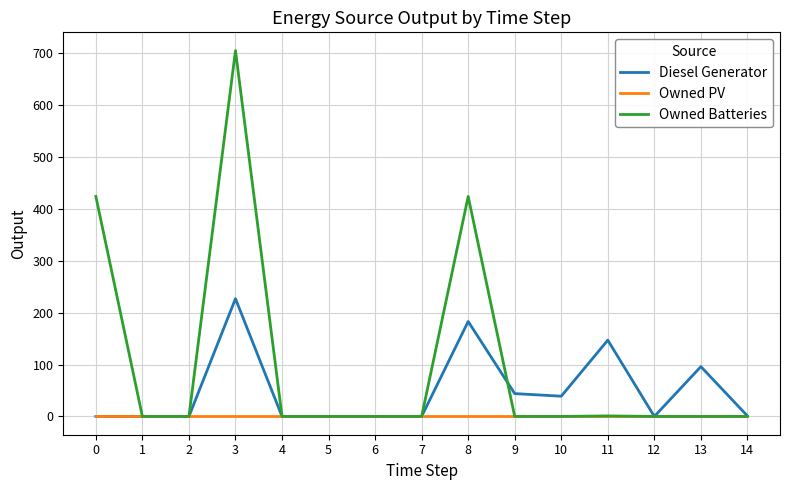

List the series in order of their peak value, lowest first.

Owned PV, Diesel Generator, Owned Batteries